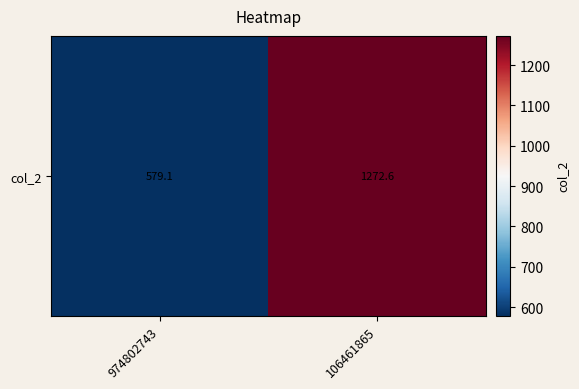

List the labels in order of value, smallest first.

974802743, 106461865